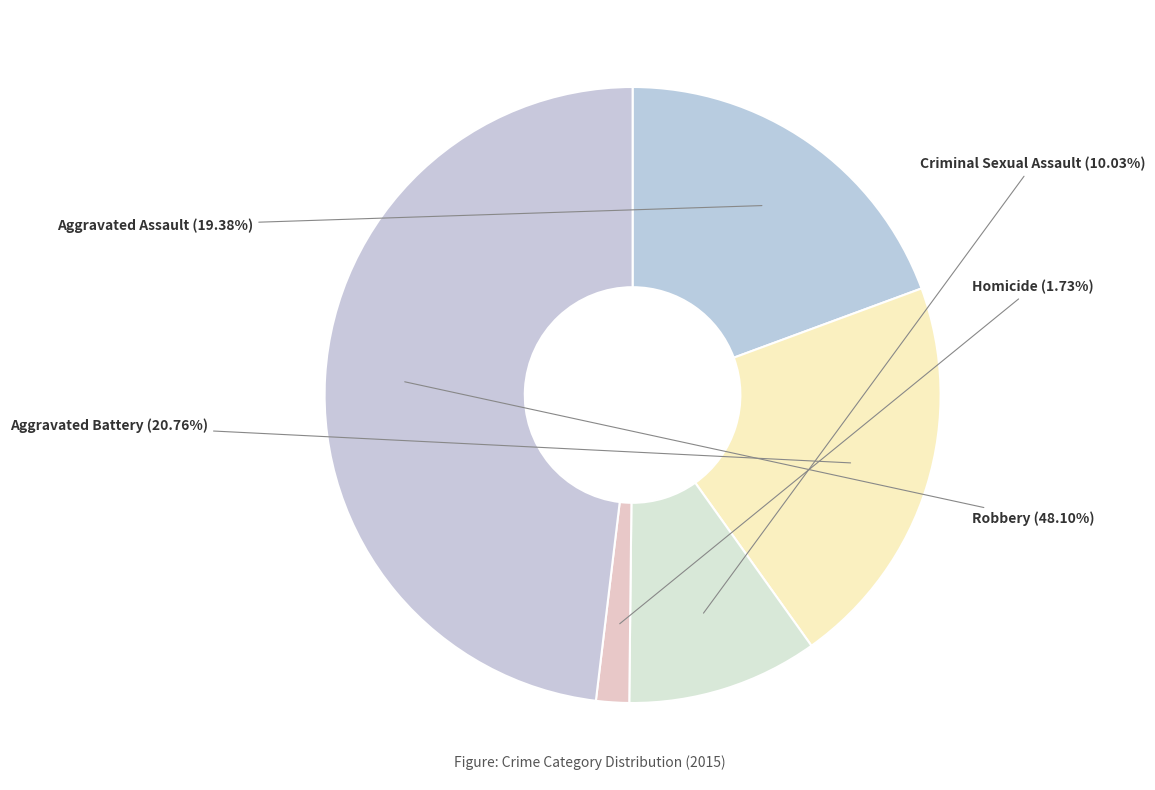

True or false: Aggravated Battery accounts for 14% of the total.

False